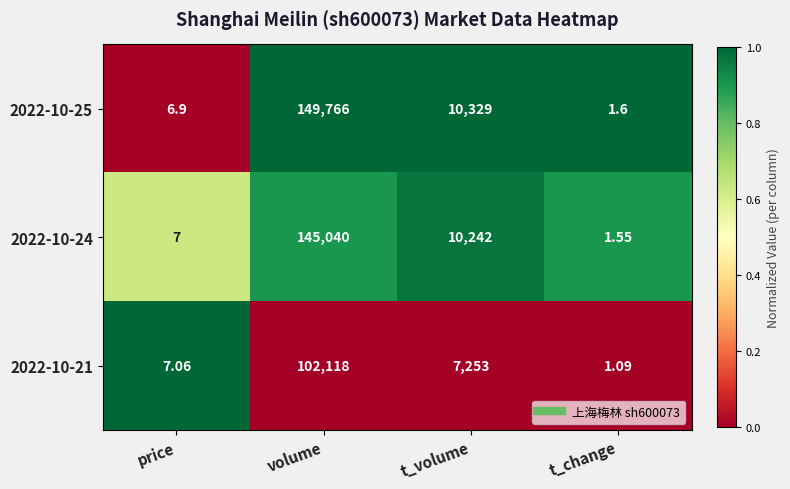

At which label does 2022-10-25 reach its peak?

volume